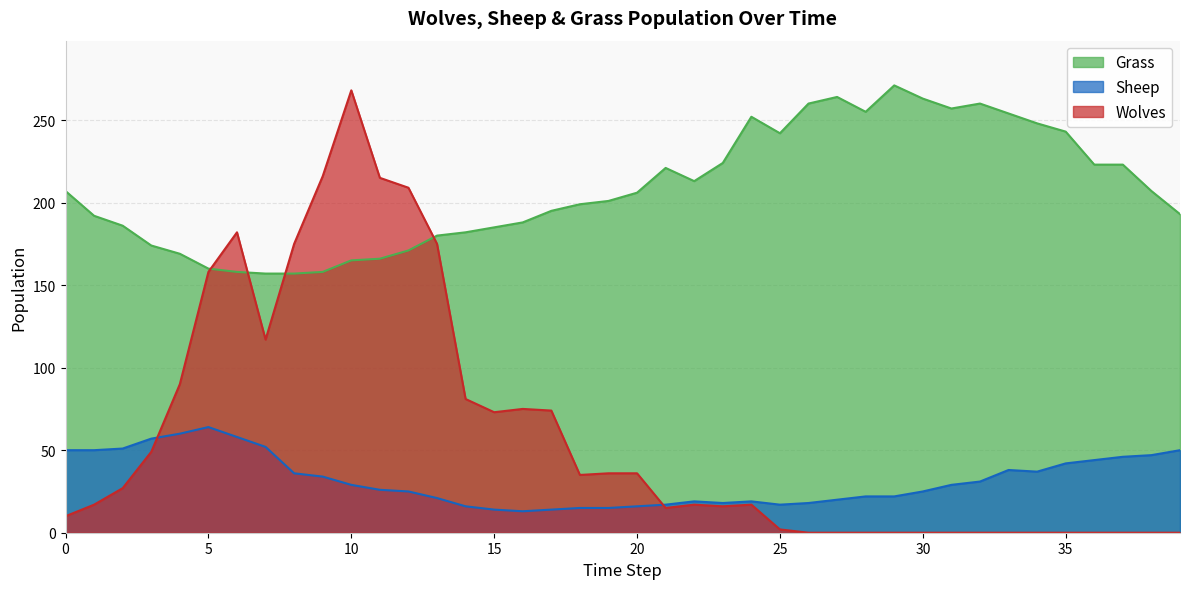

List the series in order of their overall mean, lowest first.

Sheep, Wolves, Grass